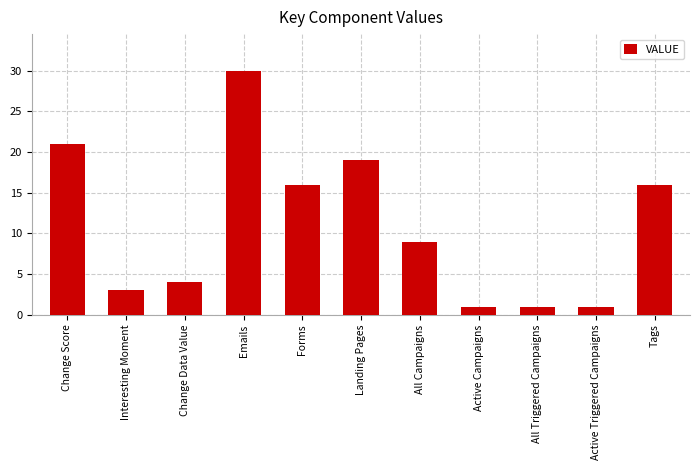

Between Forms and Active Triggered Campaigns, which is larger?

Forms